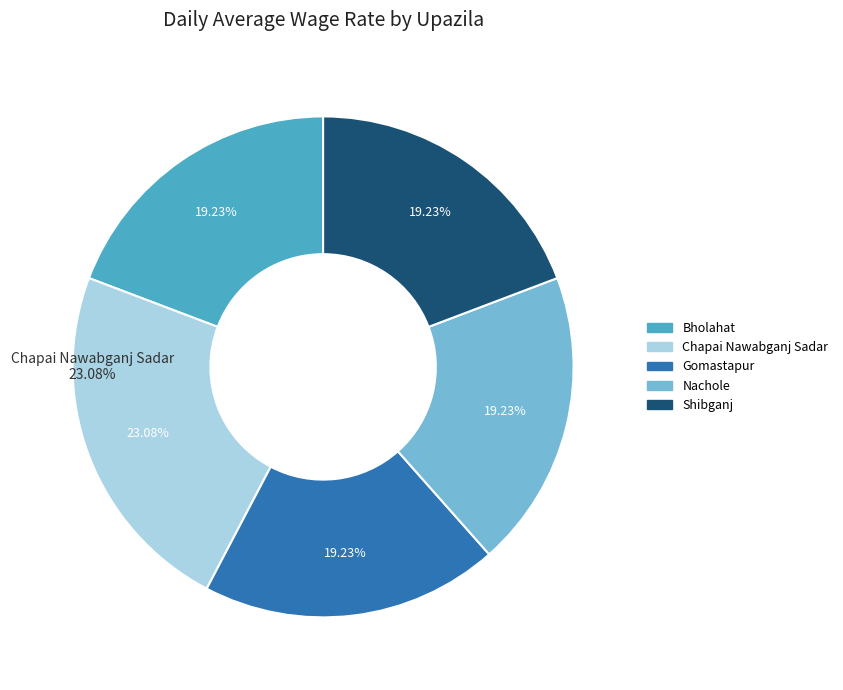

Which slice is the smallest?

Bholahat